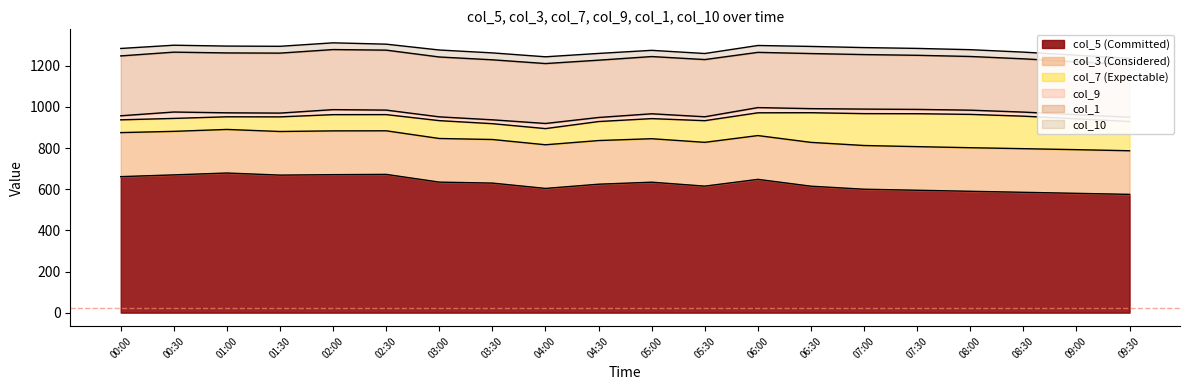

What is the difference between the maximum and minimum values in the col_1 series?

37.0